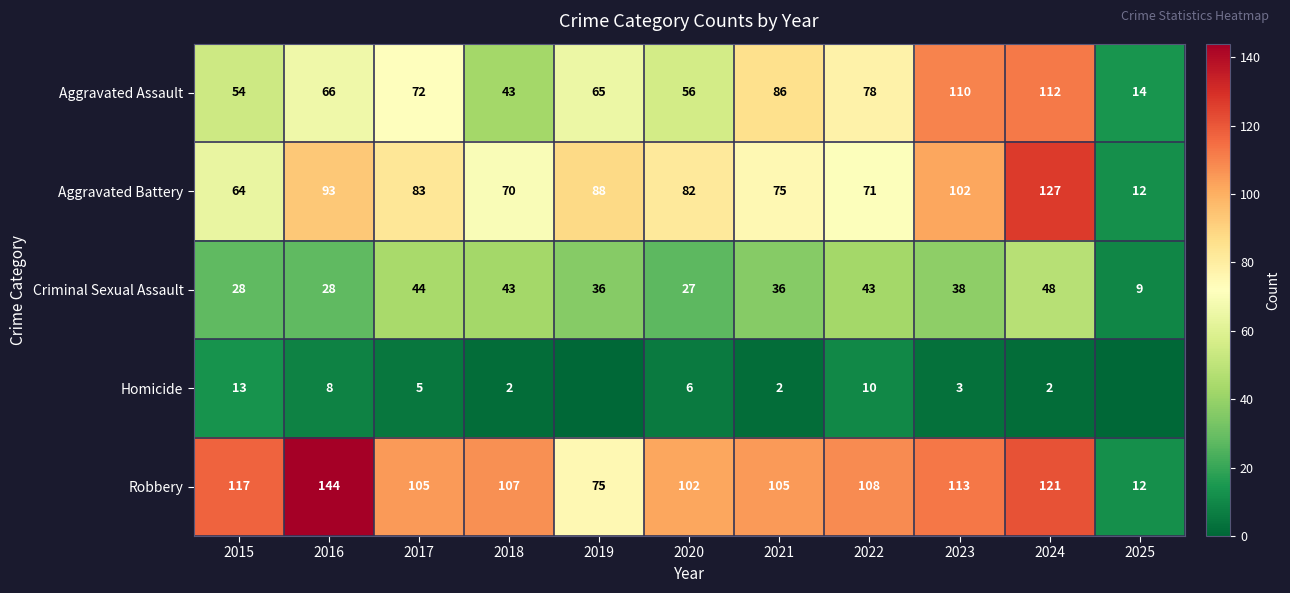

How many data points in Criminal Sexual Assault are less than 36?

4